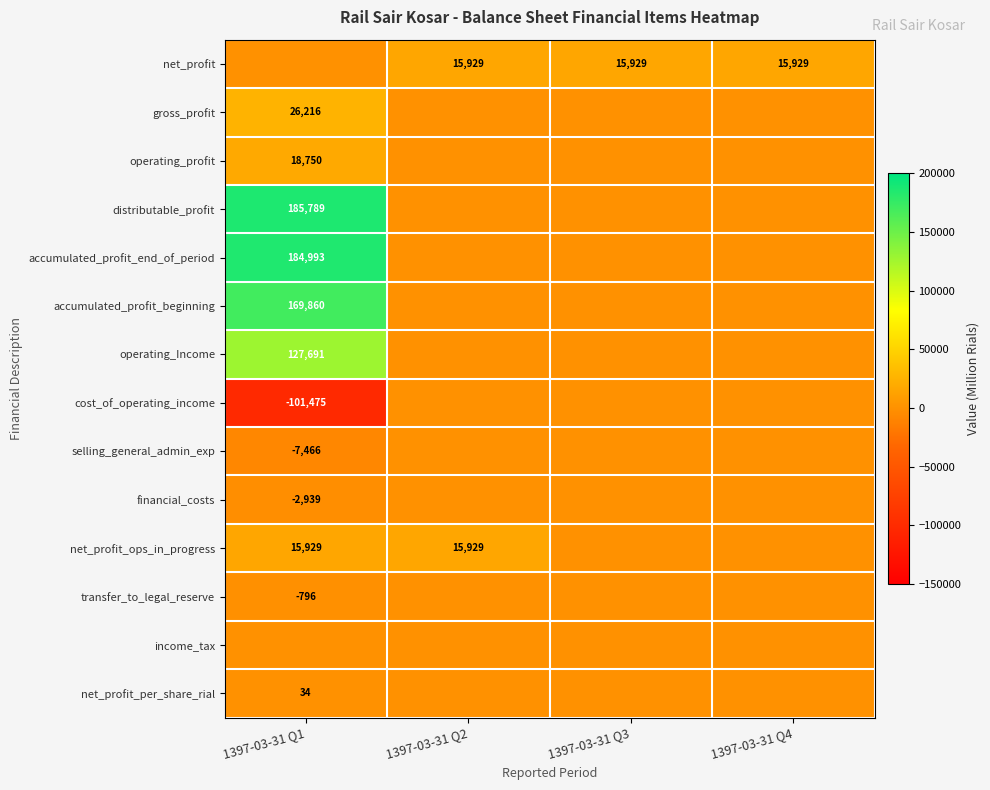

Between 1397-03-31 Q2 and 1397-03-31 Q1, which is larger?

1397-03-31 Q2